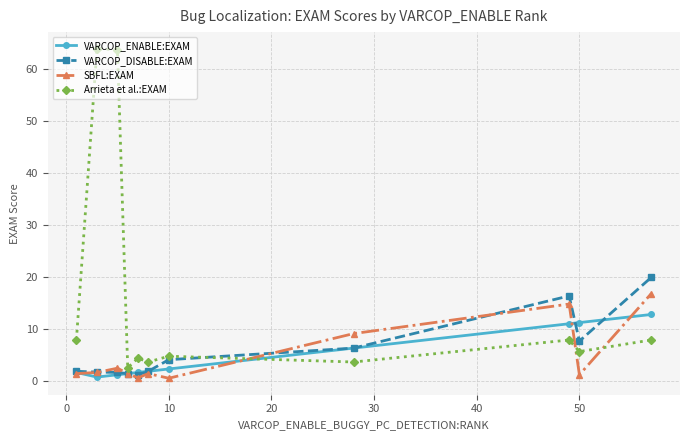

True or false: Arrieta et al.:EXAM has more than 1 points higher than both neighbors.

True